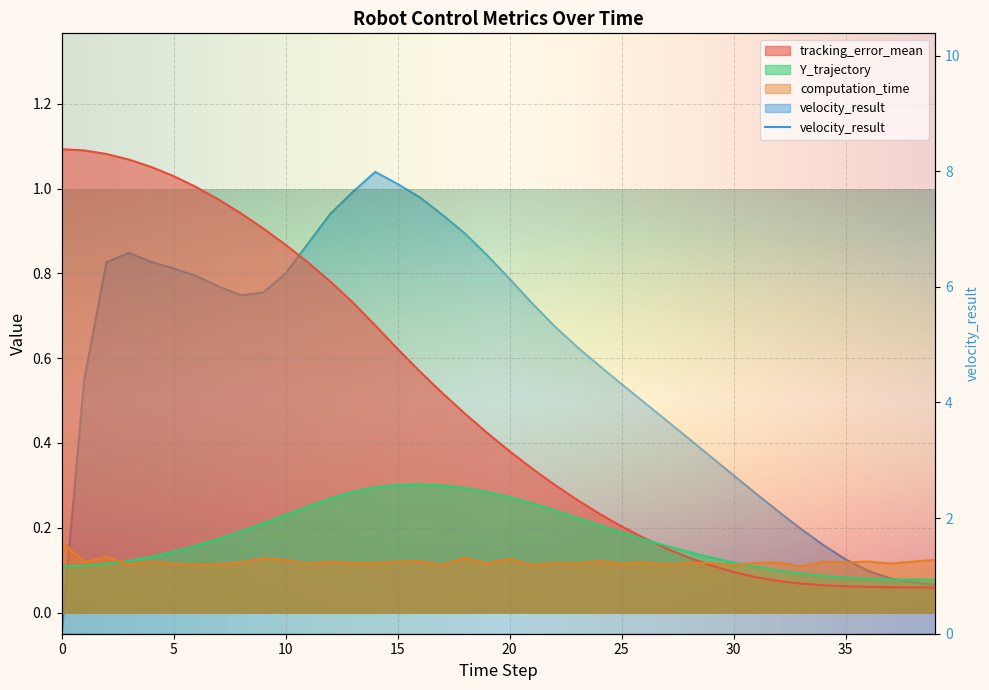

At which category is the sum across all series the highest?

14